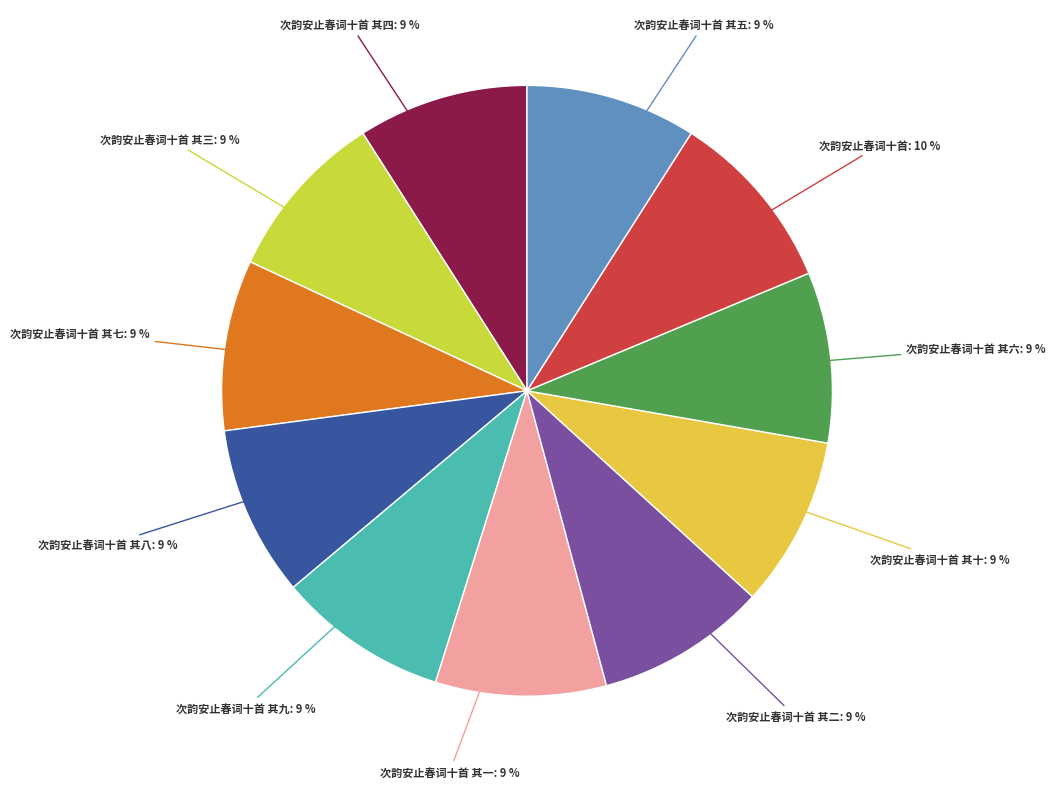

How many segments does this pie chart have?

11